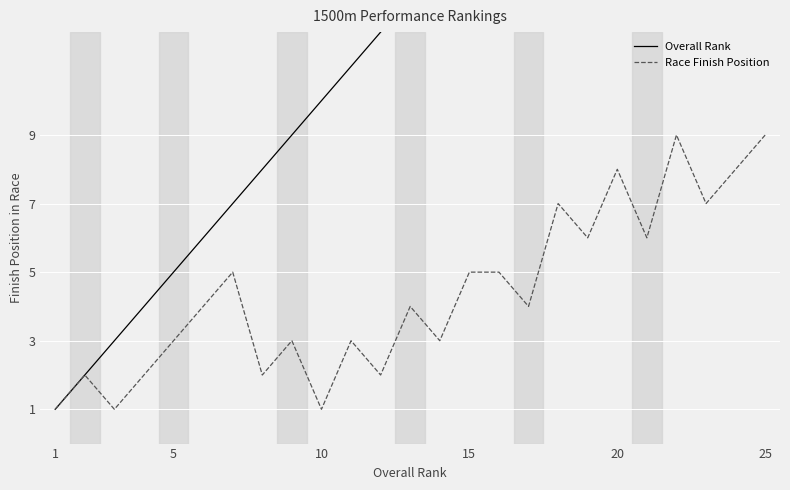

What is the maximum value for Race Finish Position?

9